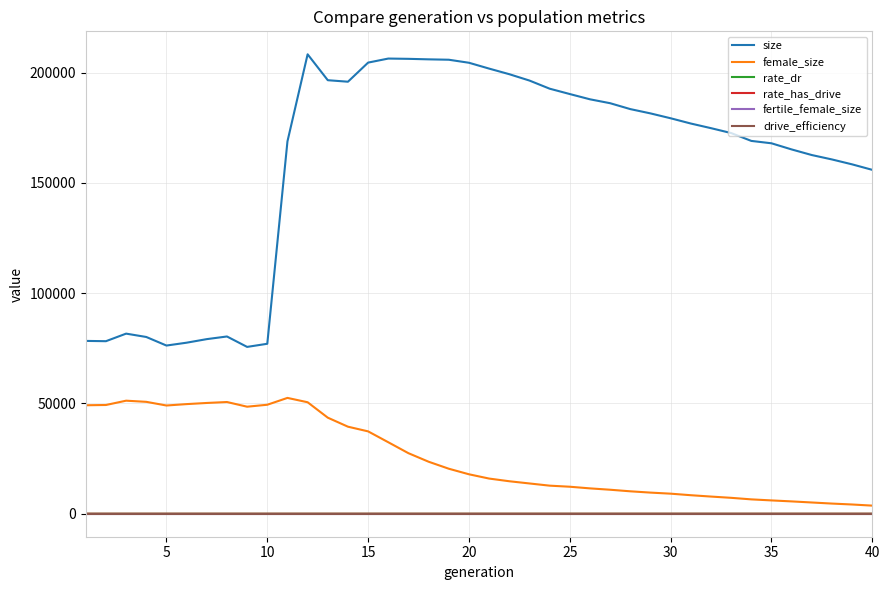

What is the average value of the rate_has_drive series?

0.6